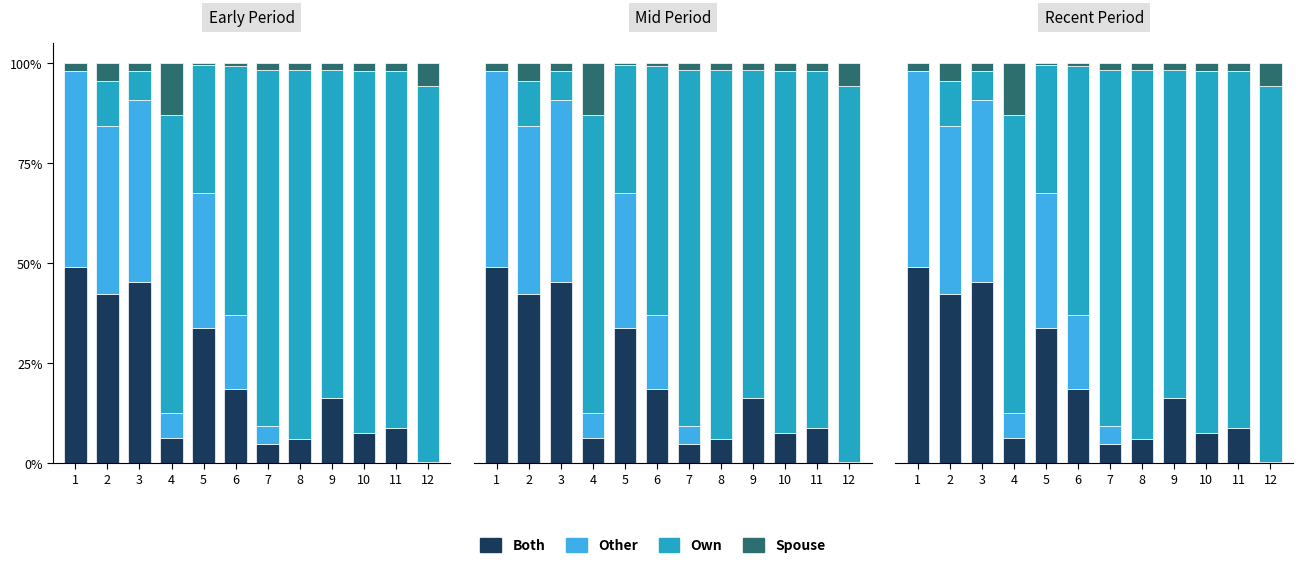

What is the spread (max minus min) of values at 1?

49.0